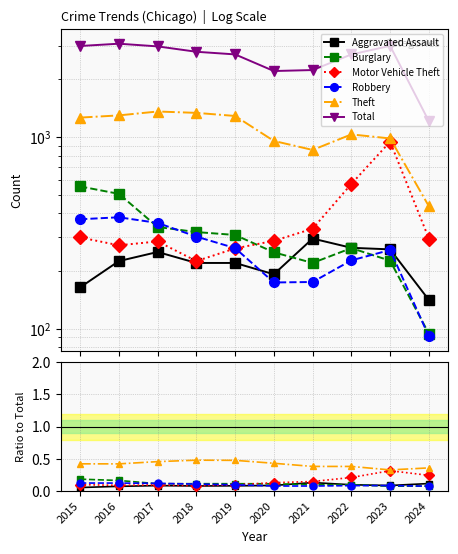

What is the difference between the maximum and second lowest values in the Total series?

860.0